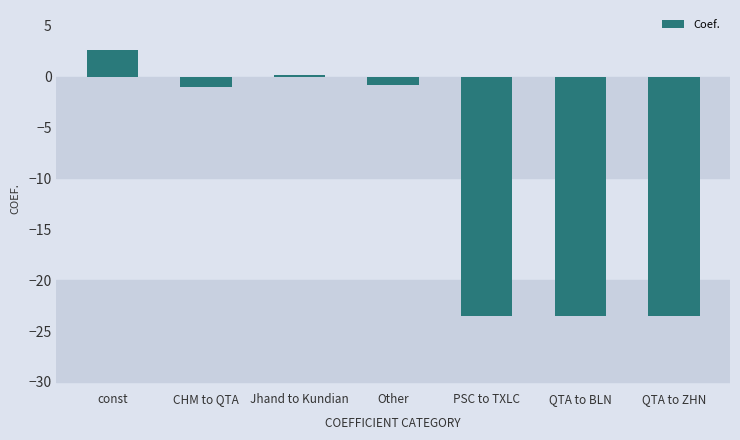

Which has a higher value, Jhand to Kundian or CHM to QTA?

Jhand to Kundian